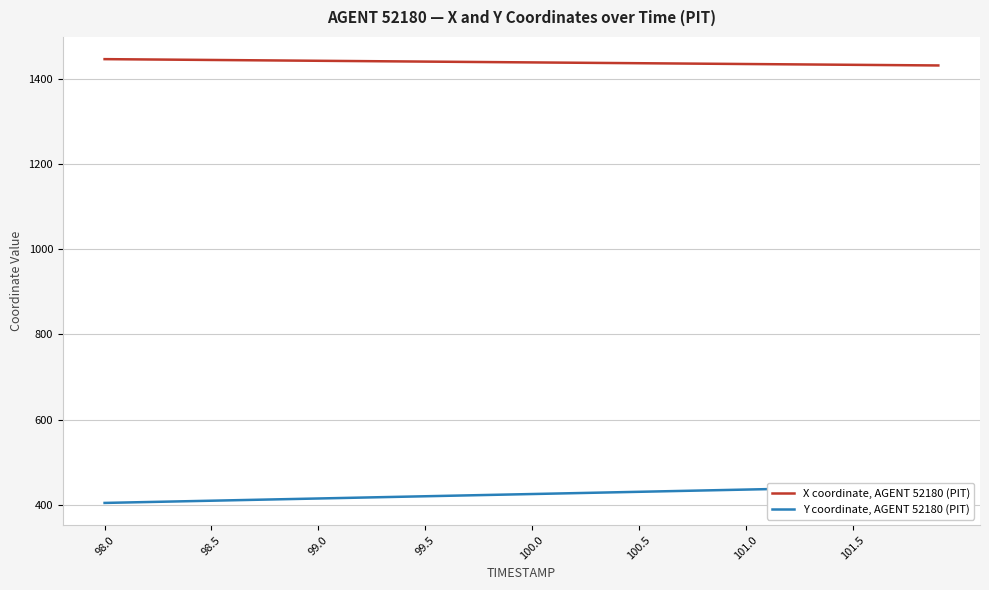

What is the maximum value for X coordinate, AGENT 52180 (PIT)?

1445.6